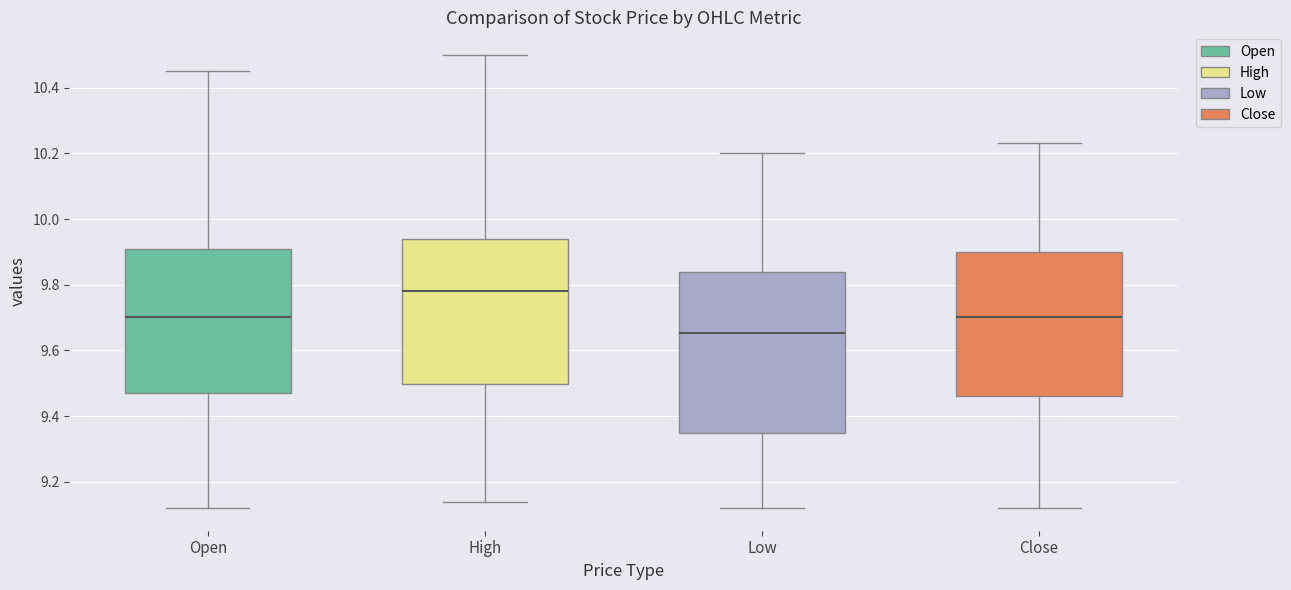

Which box's median line is the lowest?

Low